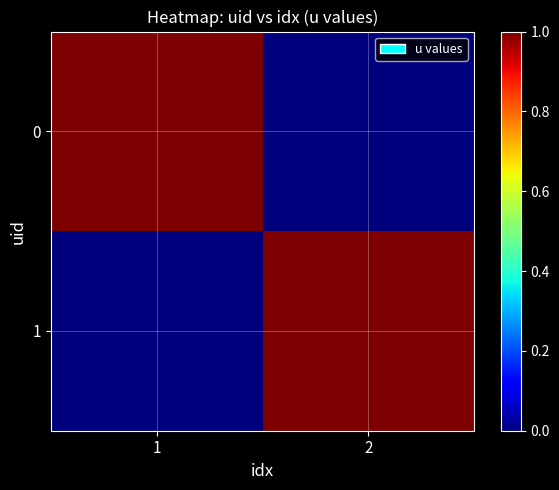

Reading right to left, what are all the values shown in this chart?

0: 2=0	1=1
1: 2=1	1=0